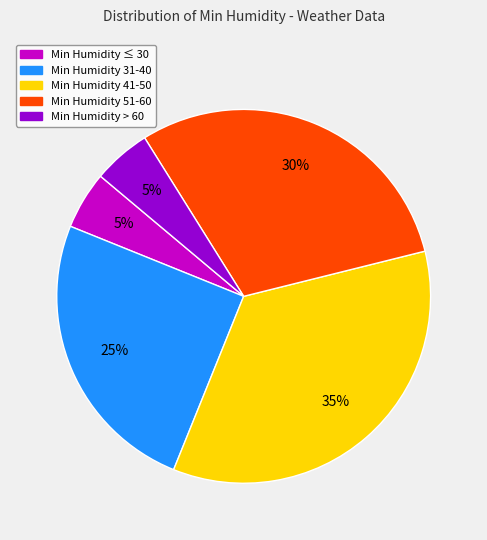

What is the largest slice in the pie chart?

Min Humidity 41-50